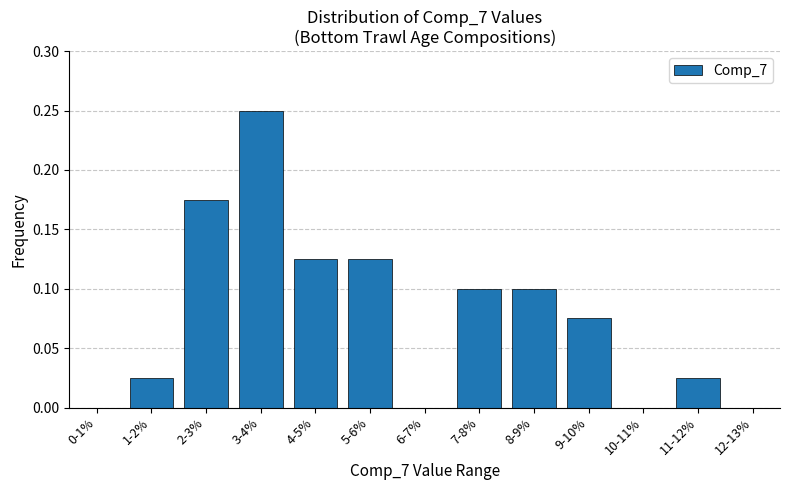

What is the sum of all values?

1.0